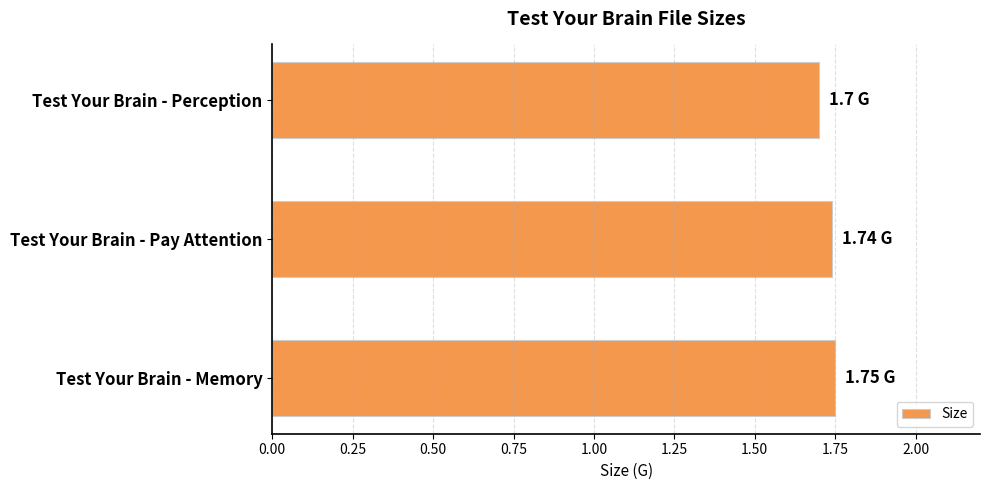

What is the sum of all values?

5.2